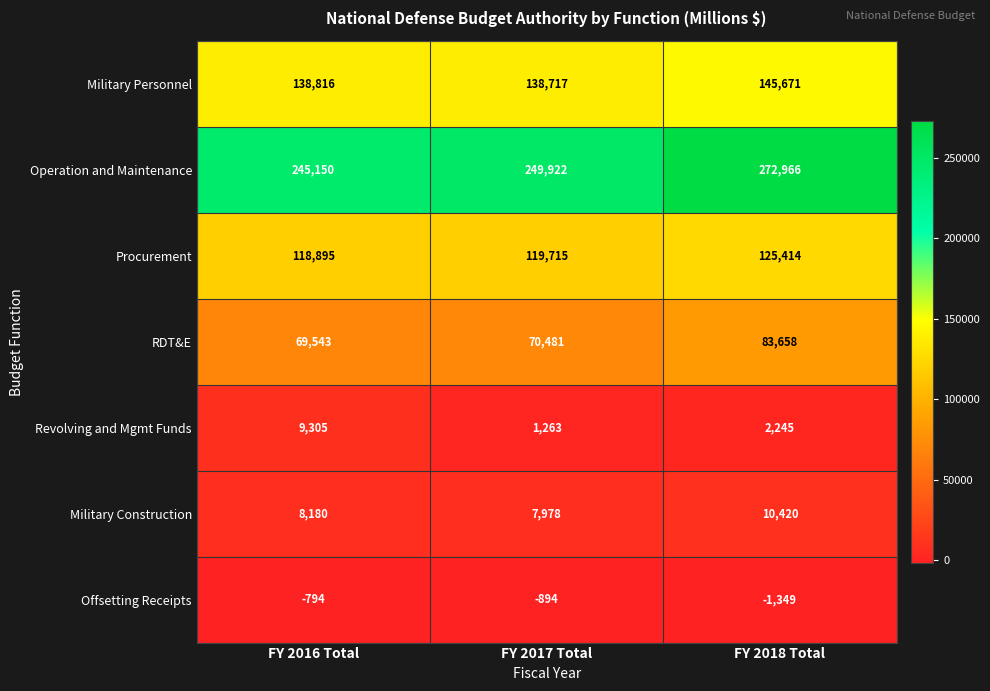

What is the maximum value shown in the chart?

272966